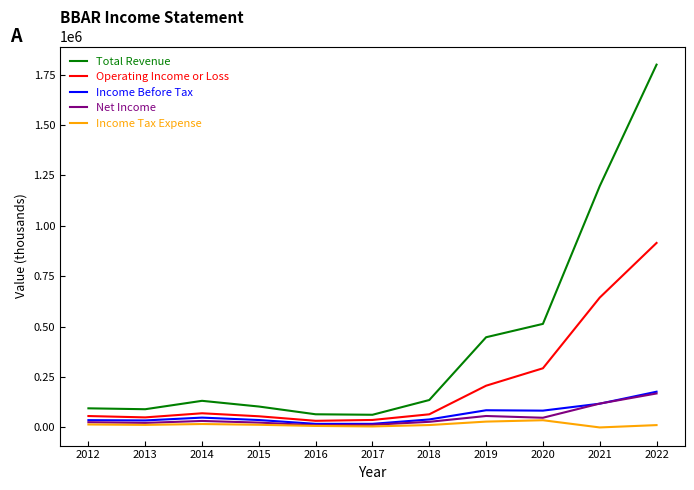

Between 2018 and 2020, which series saw the biggest shift?

Total Revenue